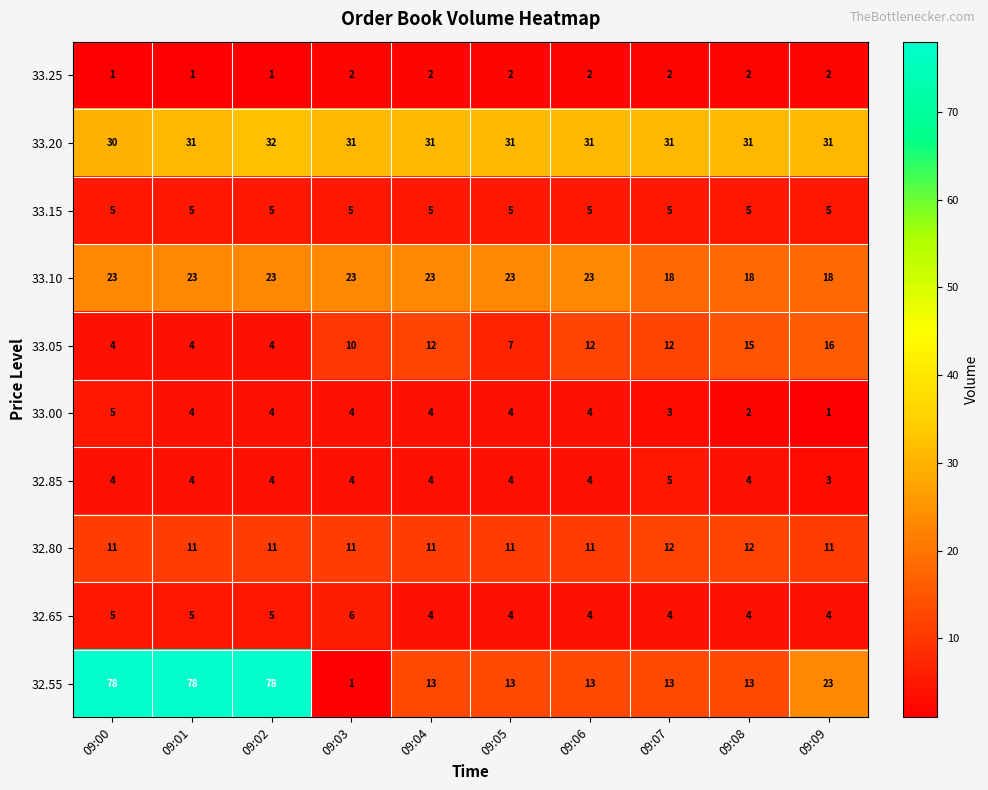

What is the total value across all series at 09:05?

104